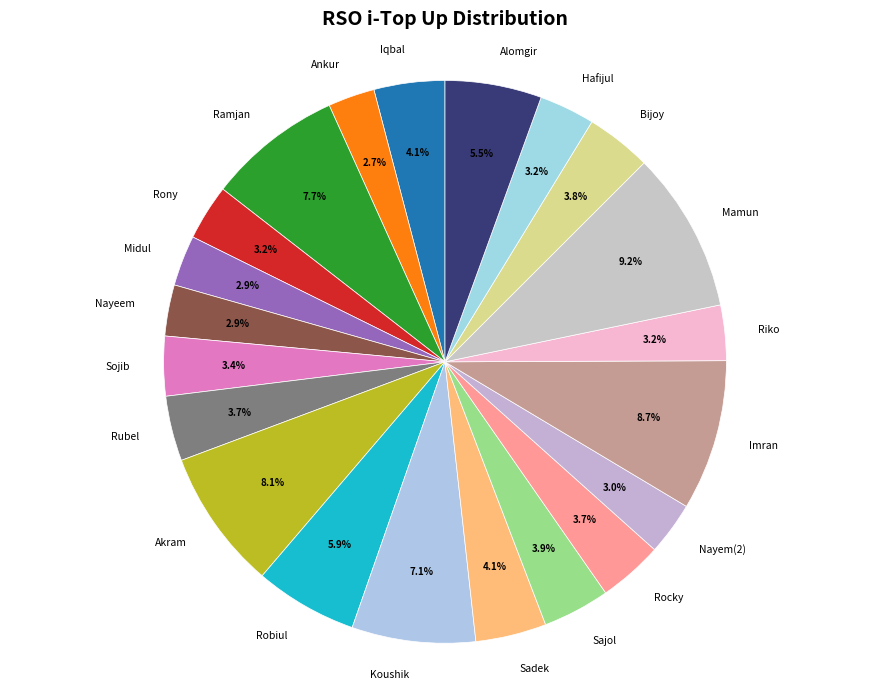

What is the largest slice in the pie chart?

Mamun